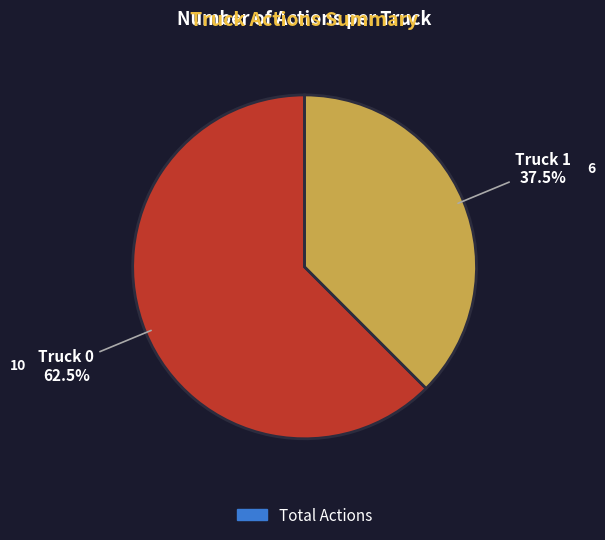

Is there any slice that represents more than half of the pie?

Yes